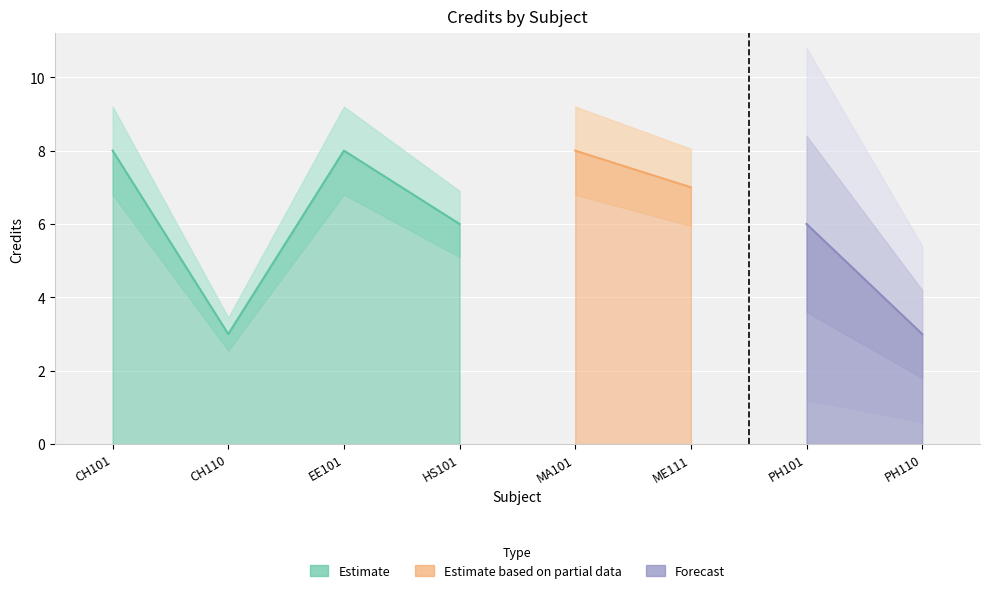

The chart shows a value of 14 at MA101. True or false?

False